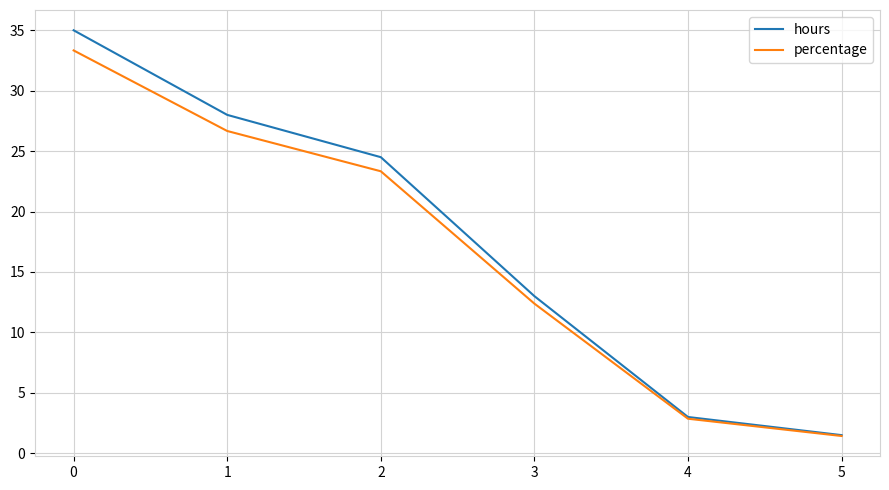

Rank the categories by percentage value from highest to lowest.

0, 1, 2, 3, 4, 5